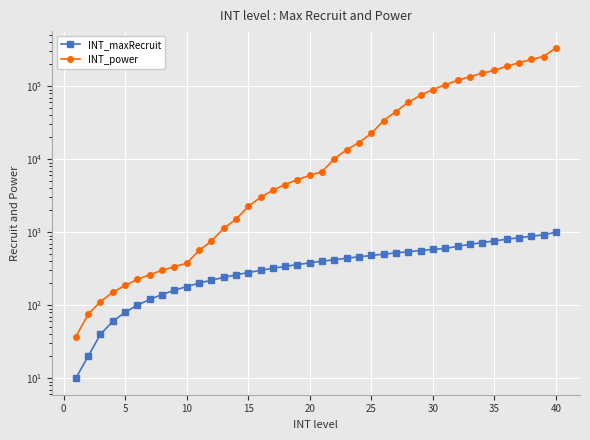

True or false: INT_power and INT_maxRecruit intersect in this chart.

False